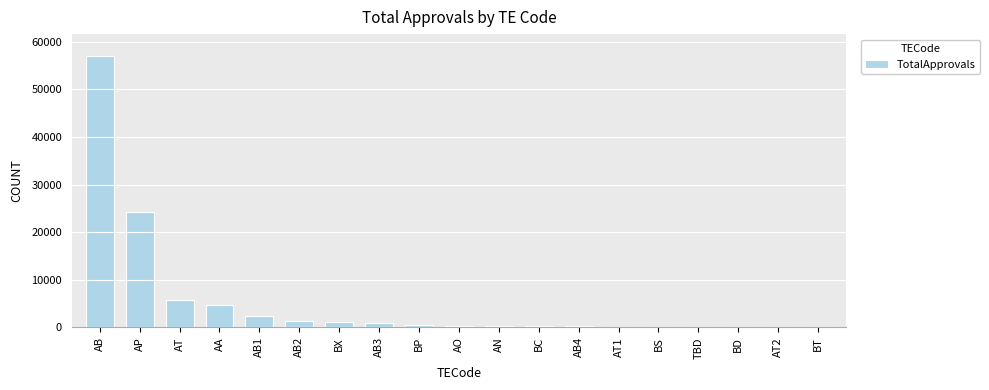

What is the greatest value displayed?

57031